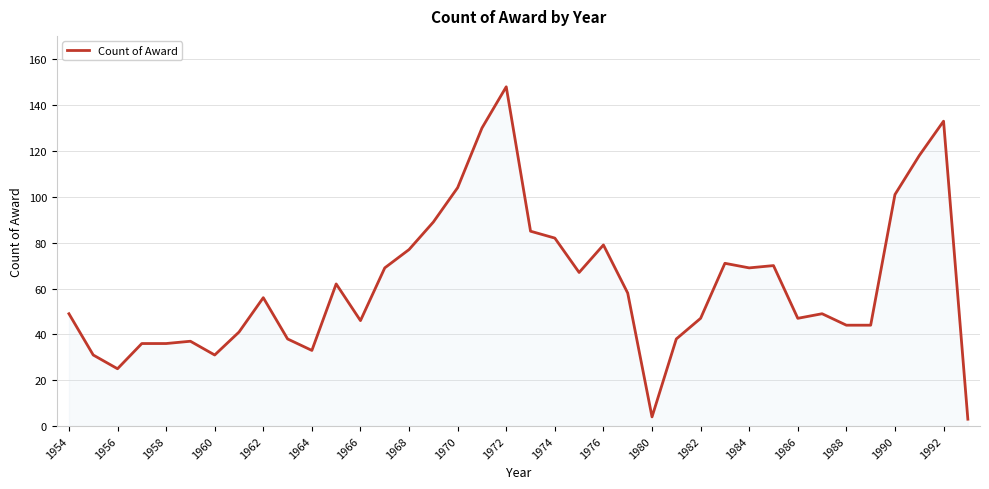

What is the maximum value shown in the chart?

148